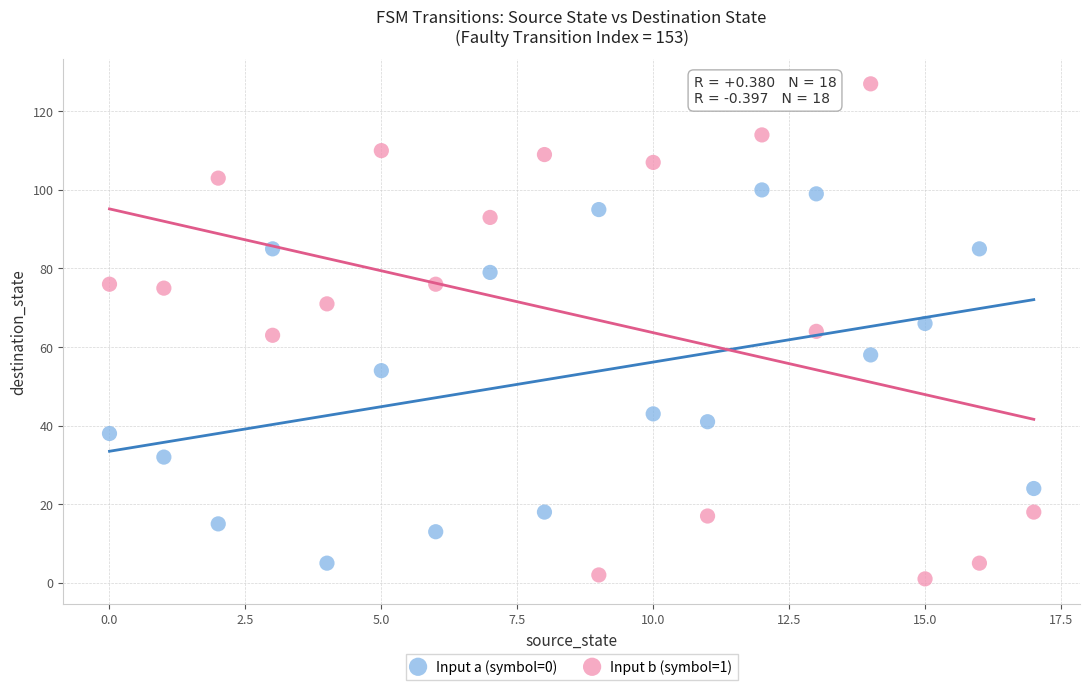

Which series contains the highest Y value?

Input b (symbol=1)